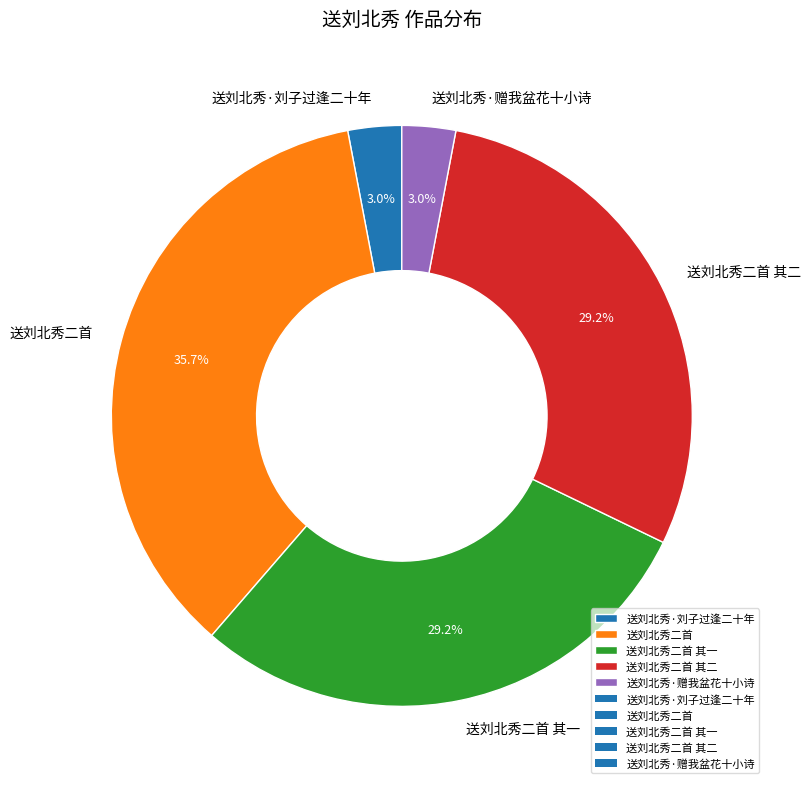

Is the sum of 送刘北秀·刘子过逢二十年 and 送刘北秀二首 其一 greater than half?

No